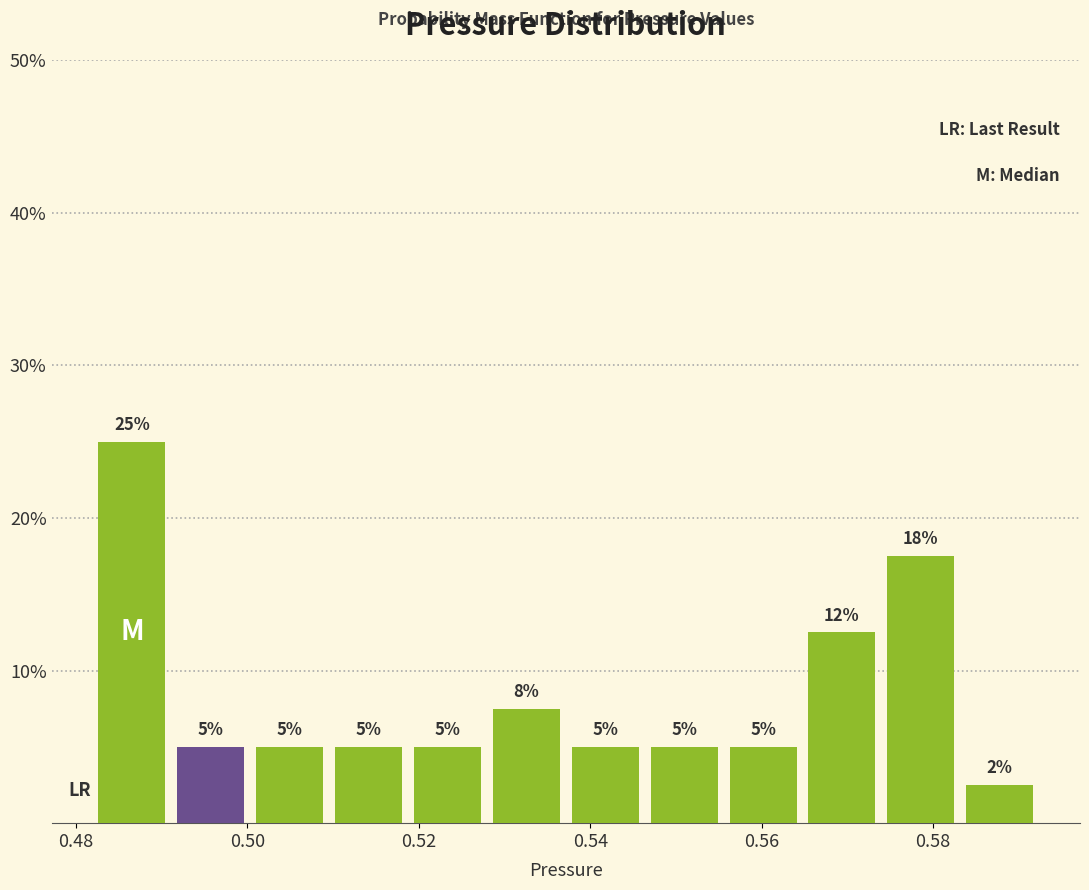

Over which range of the x-axis is the bar tallest?

0.482 to 0.492